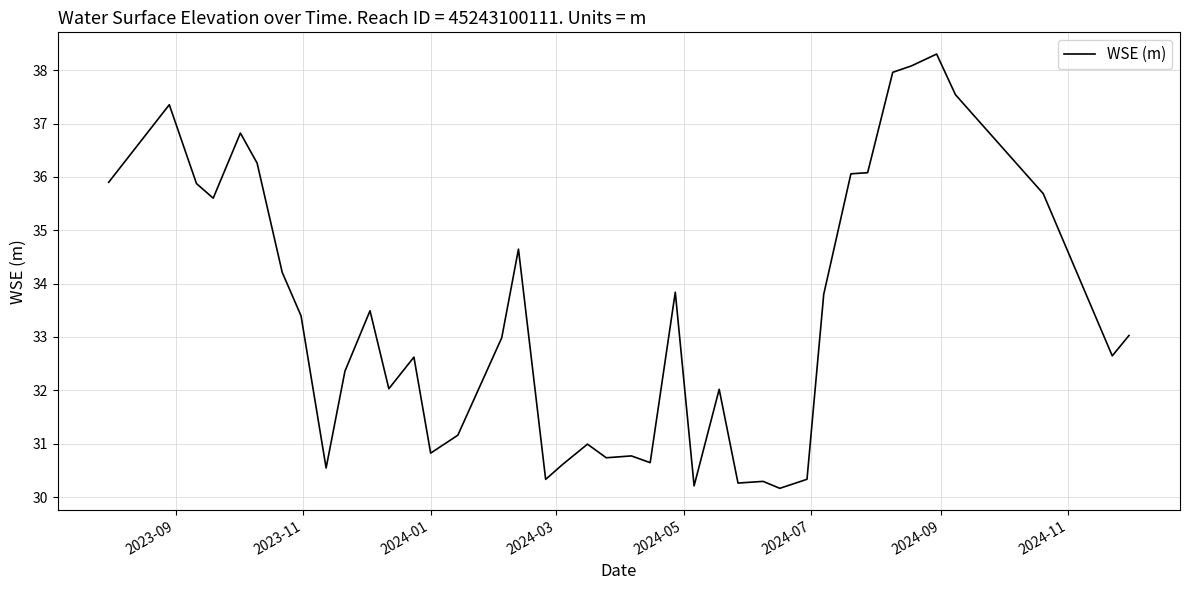

What is the minimum value shown in the chart?

30.2